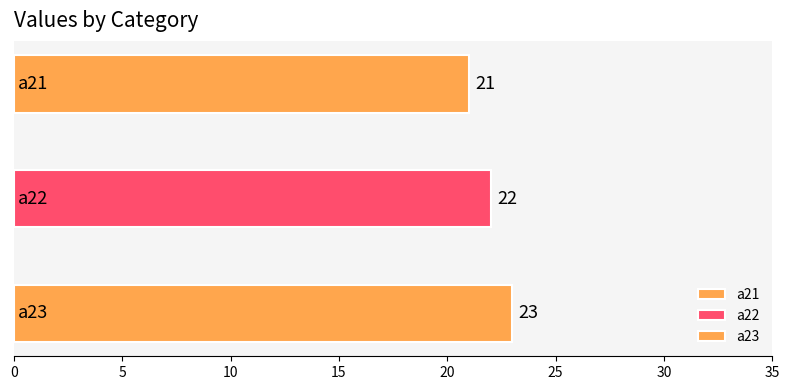

What is the change in value from a21 to a22?

+1